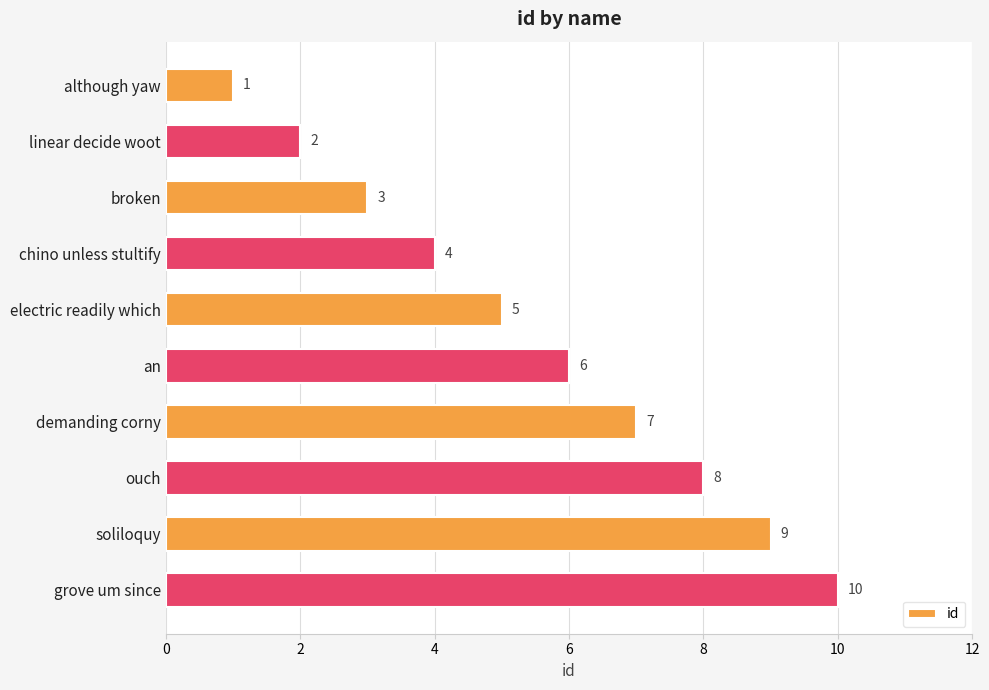

What is the label of the 2nd bar from the top?

linear decide woot